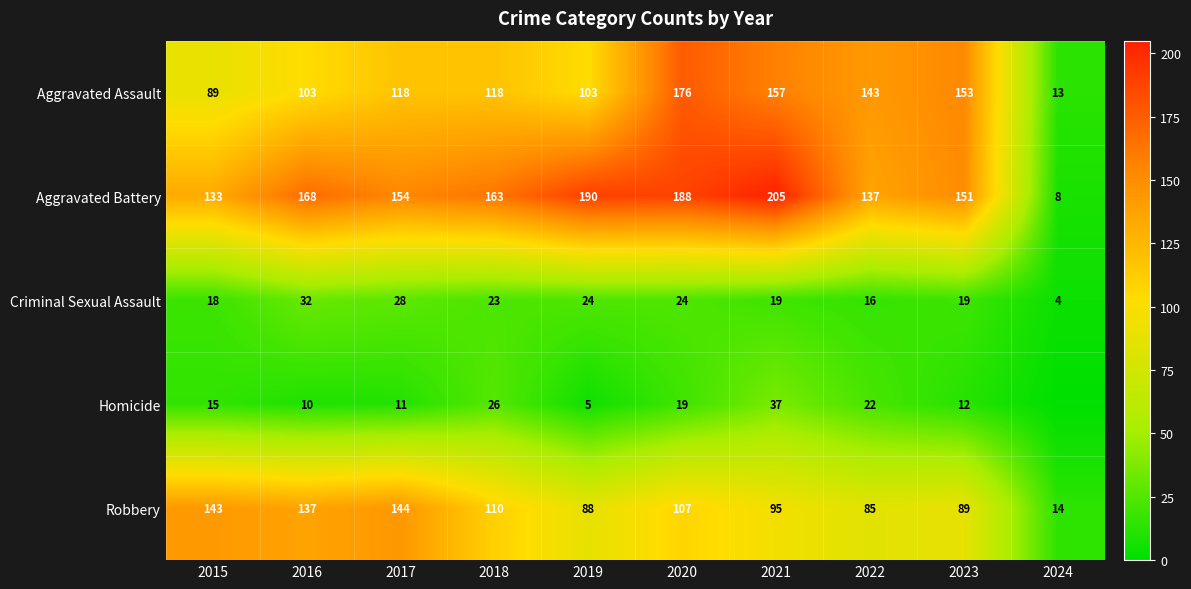

Which has a higher value, 2019 or 2020?

2020